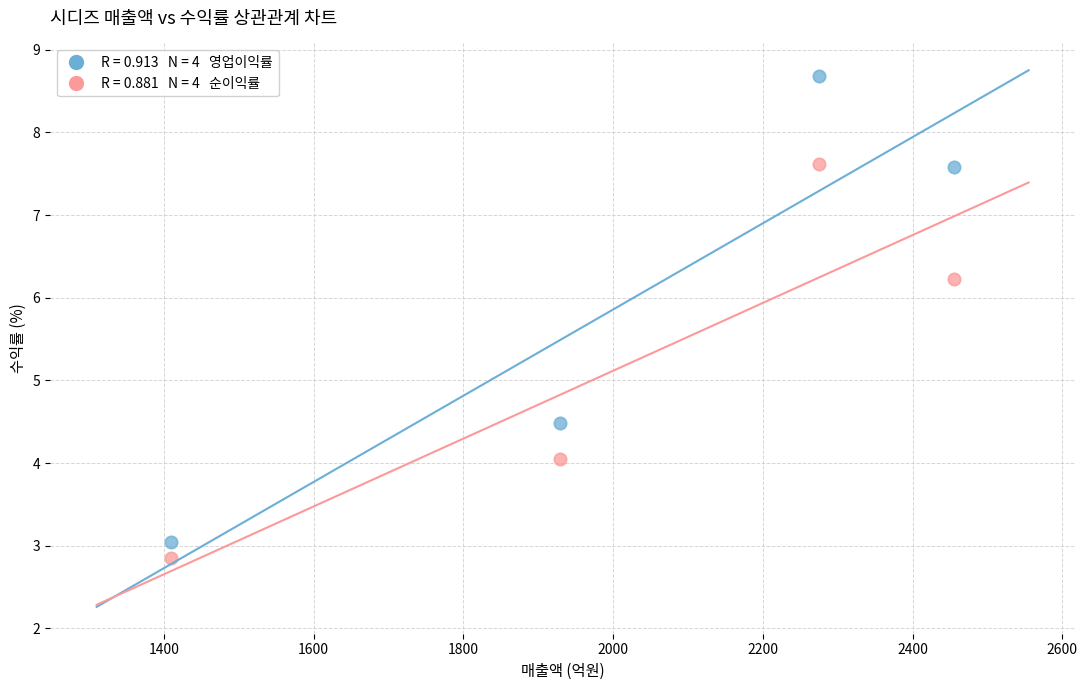

Across all data points, what is the range of Y values (max minus min)?

5.8